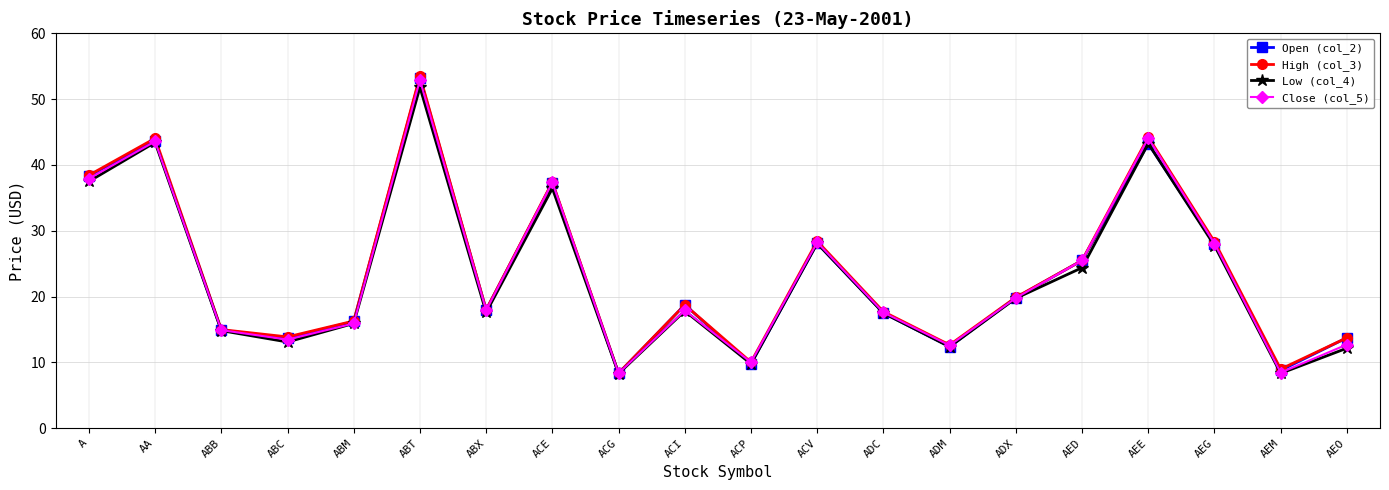

True or false: Open (col_2) has more than 0 interior local peaks.

True